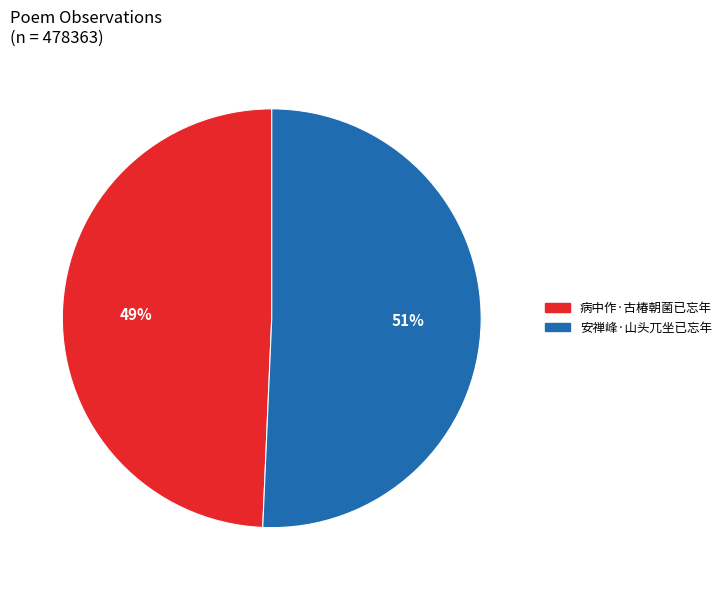

Which slice represents more than half of the pie?

安禅峰·山头兀坐已忘年